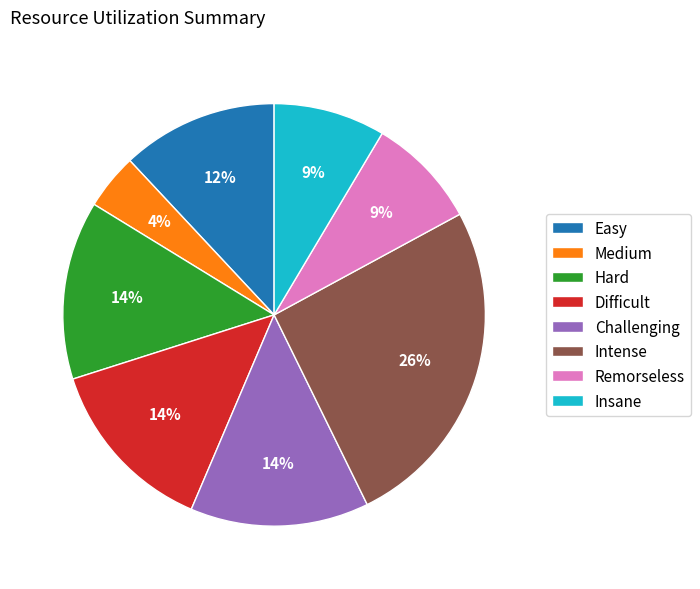

Which has a higher value, Remorseless or Hard?

Hard